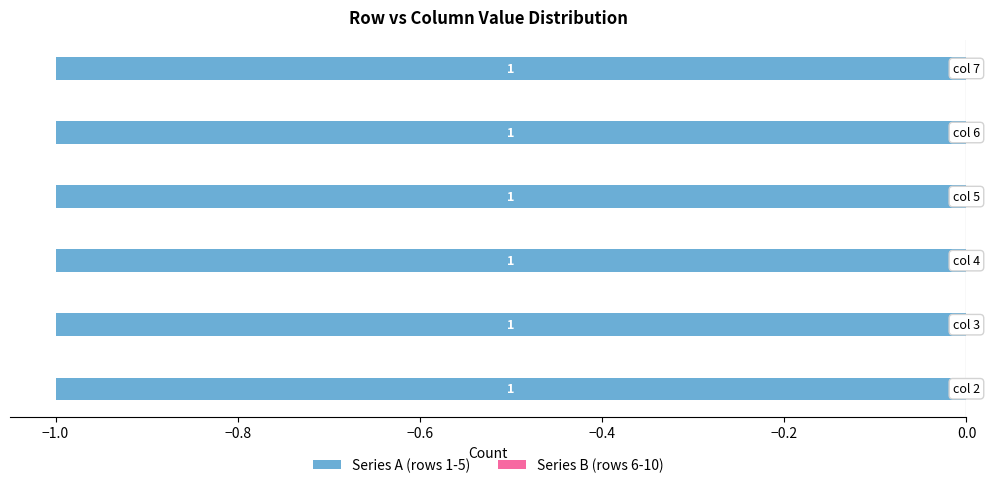

Is the value of Series A at 10 greater than the value of Series B at 6?

No